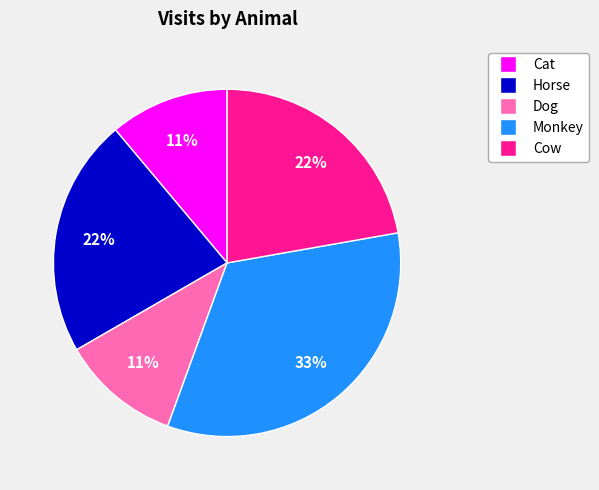

Is Horse the majority of the pie?

No